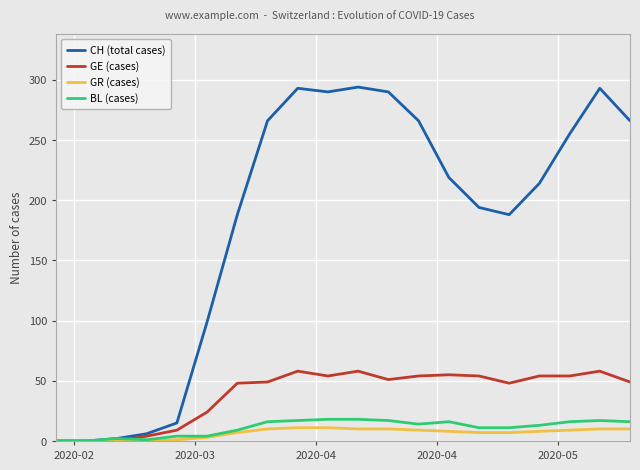

Which series has the largest range (max minus min)?

CH (total cases)